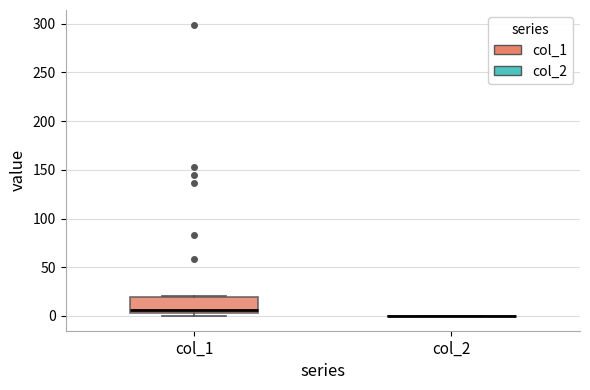

Which box is the tallest, from its lower edge to its upper edge?

col_1